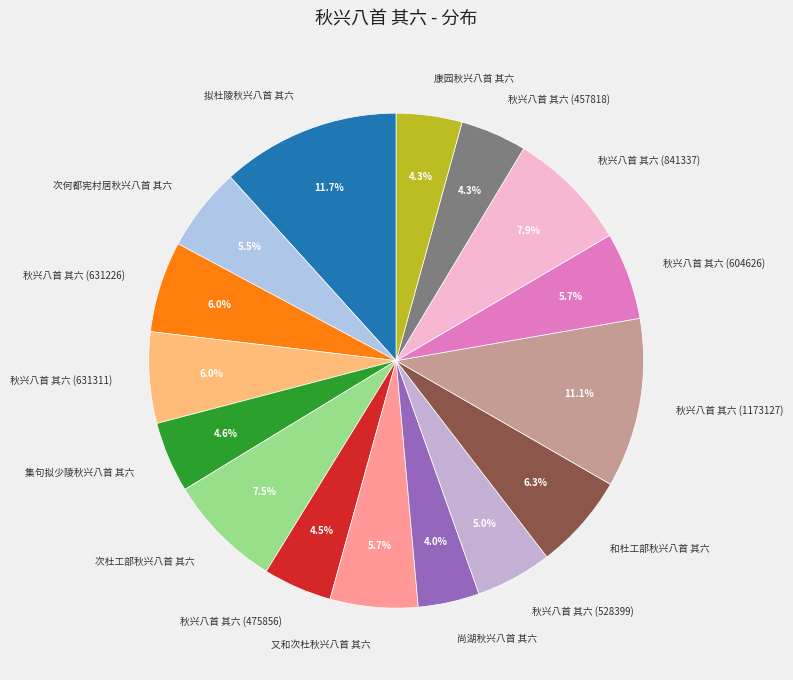

To the nearest percent, what percentage of the pie is 尚湖秋兴八首 其六?

4%